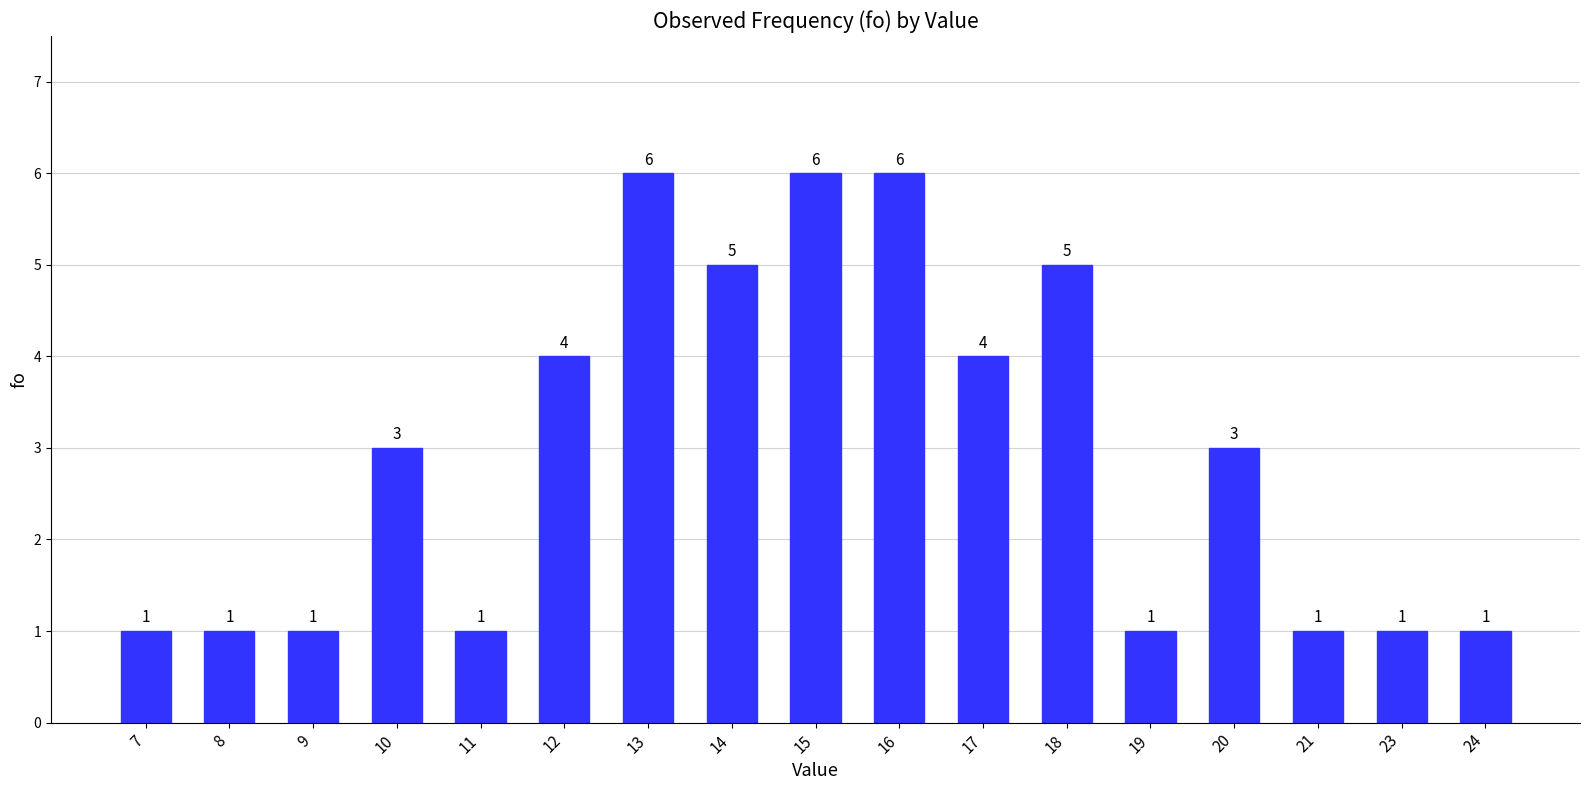

How many values are between 1 and 5?

14